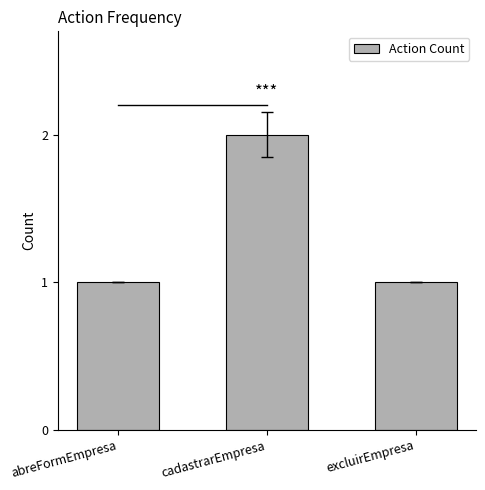

How many series are shown in this chart?

1